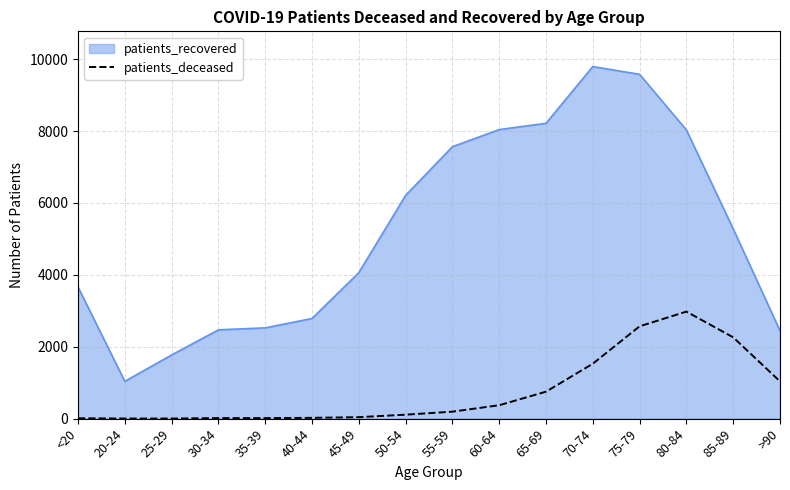

At 50-54, list the series in order from smallest to largest.

patients_deceased, patients_recovered